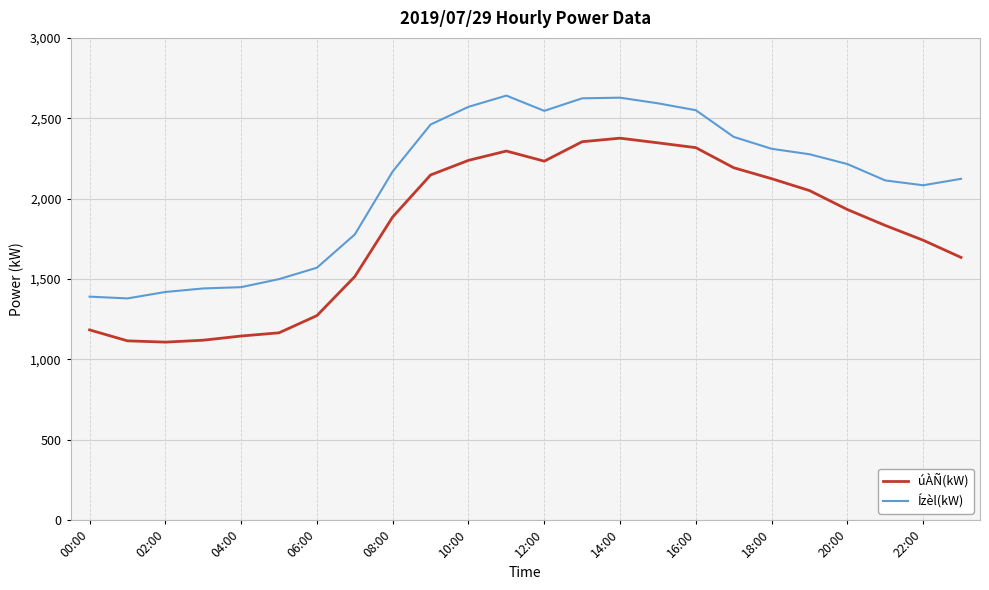

How many lines are shown in the chart?

2